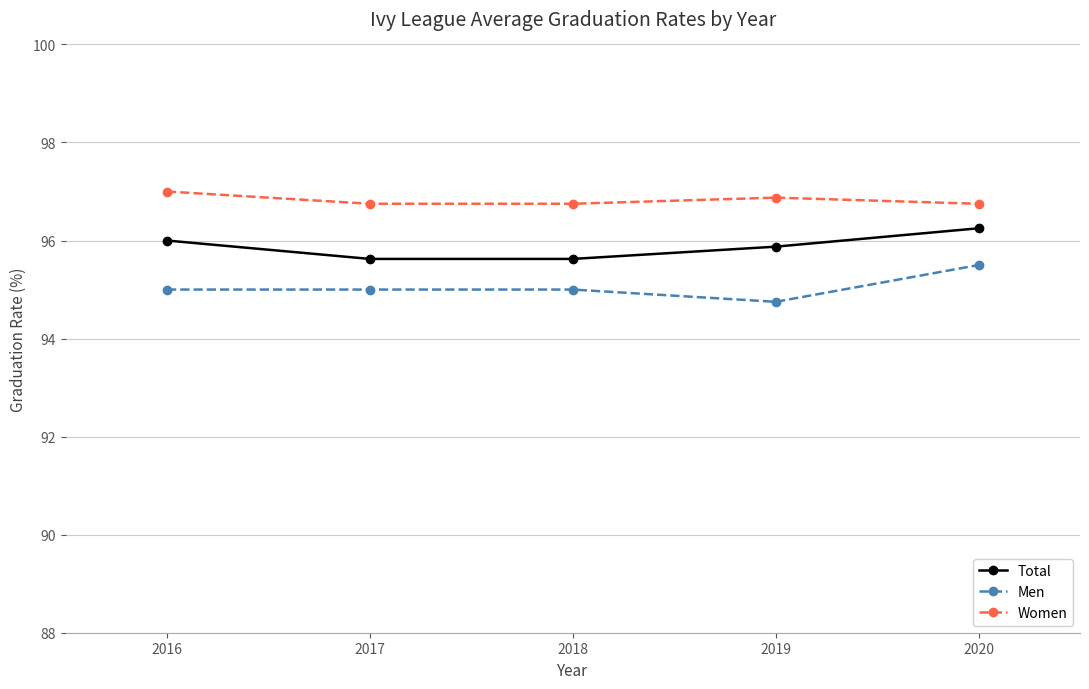

What is the minimum value for Women?

96.8